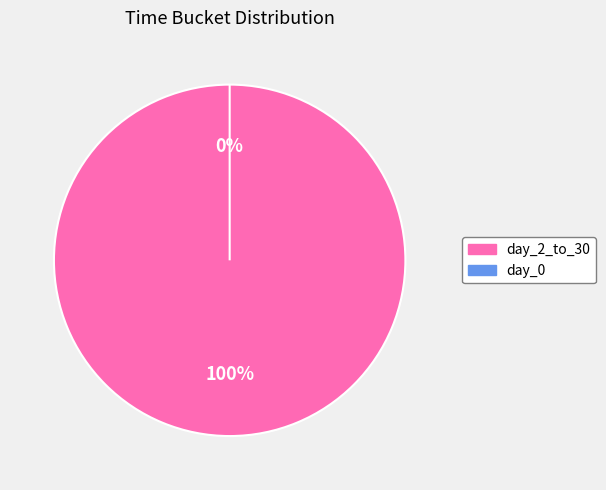

Does day_2_to_30 represent more than half of the total?

Yes